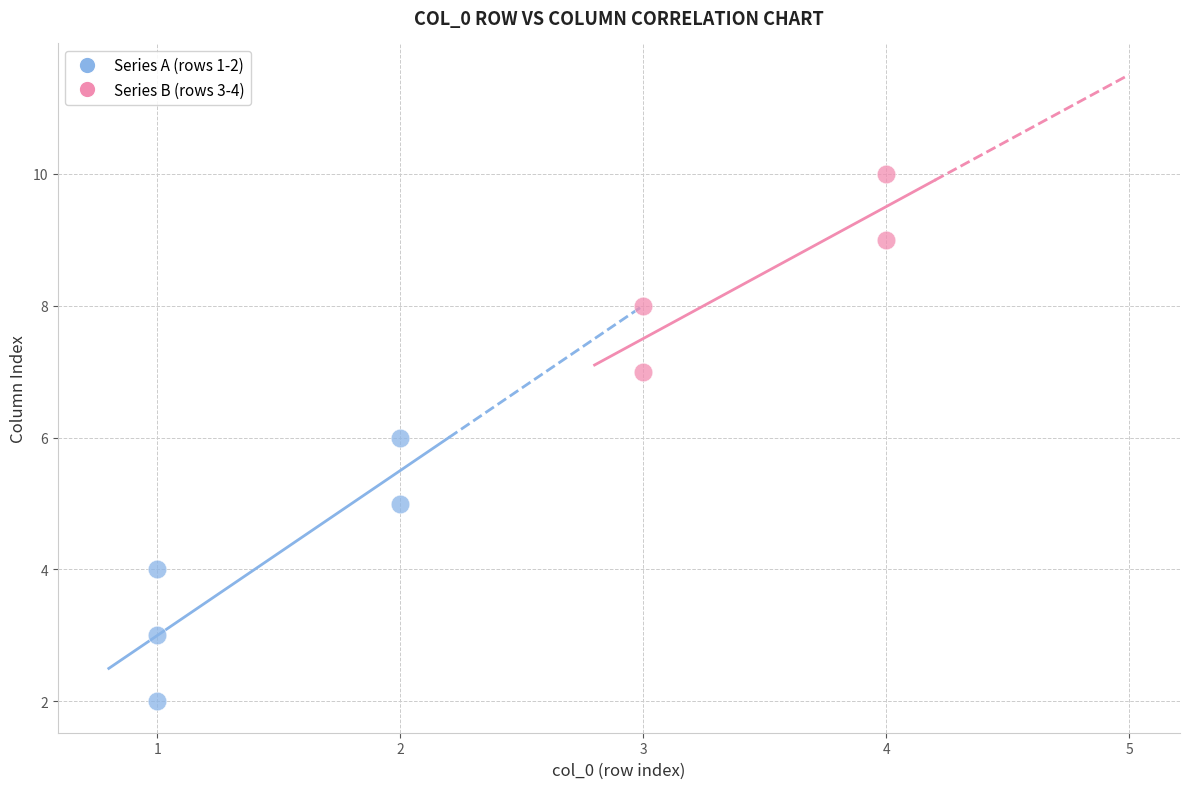

Which series contains the highest Y value?

Series B (rows 3-4)